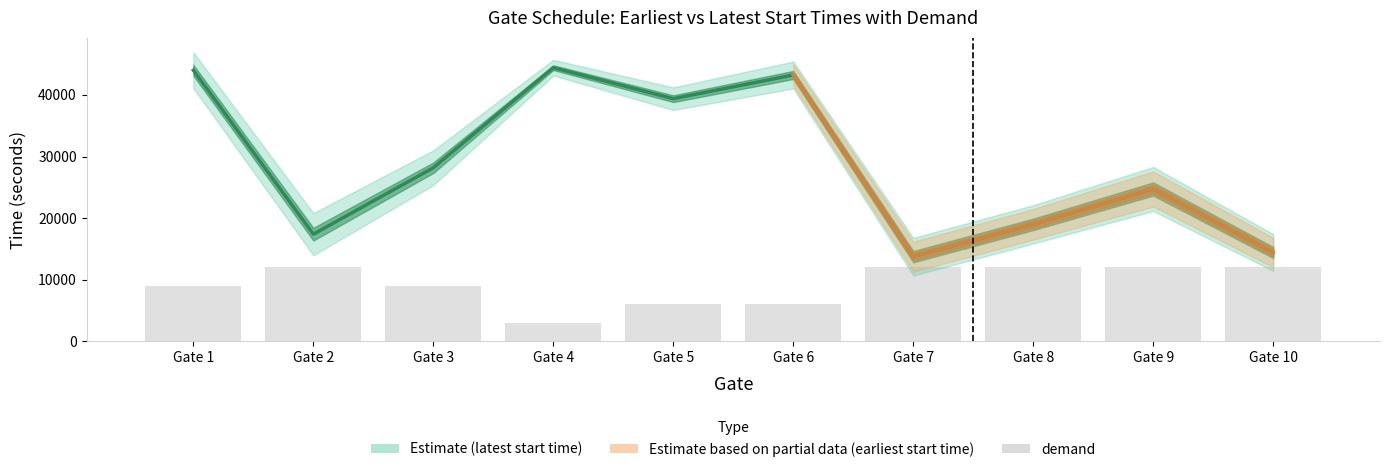

Rank the categories by value from highest to lowest.

Gate 2, Gate 7, Gate 8, Gate 9, Gate 10, Gate 1, Gate 3, Gate 5, Gate 6, Gate 4